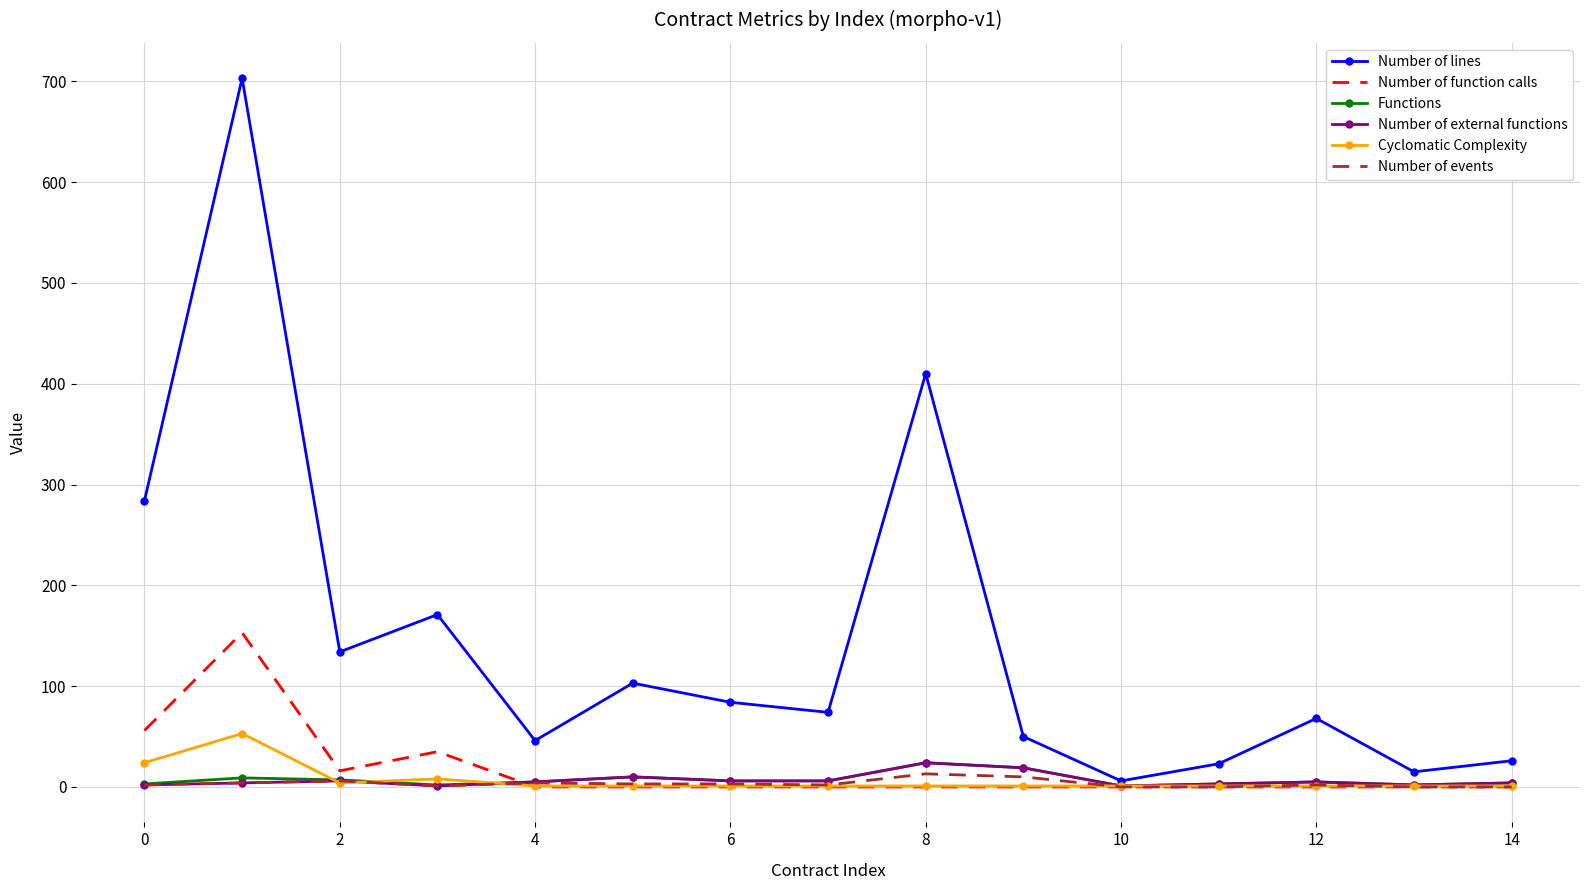

What is the maximum value for Number of function calls?

153